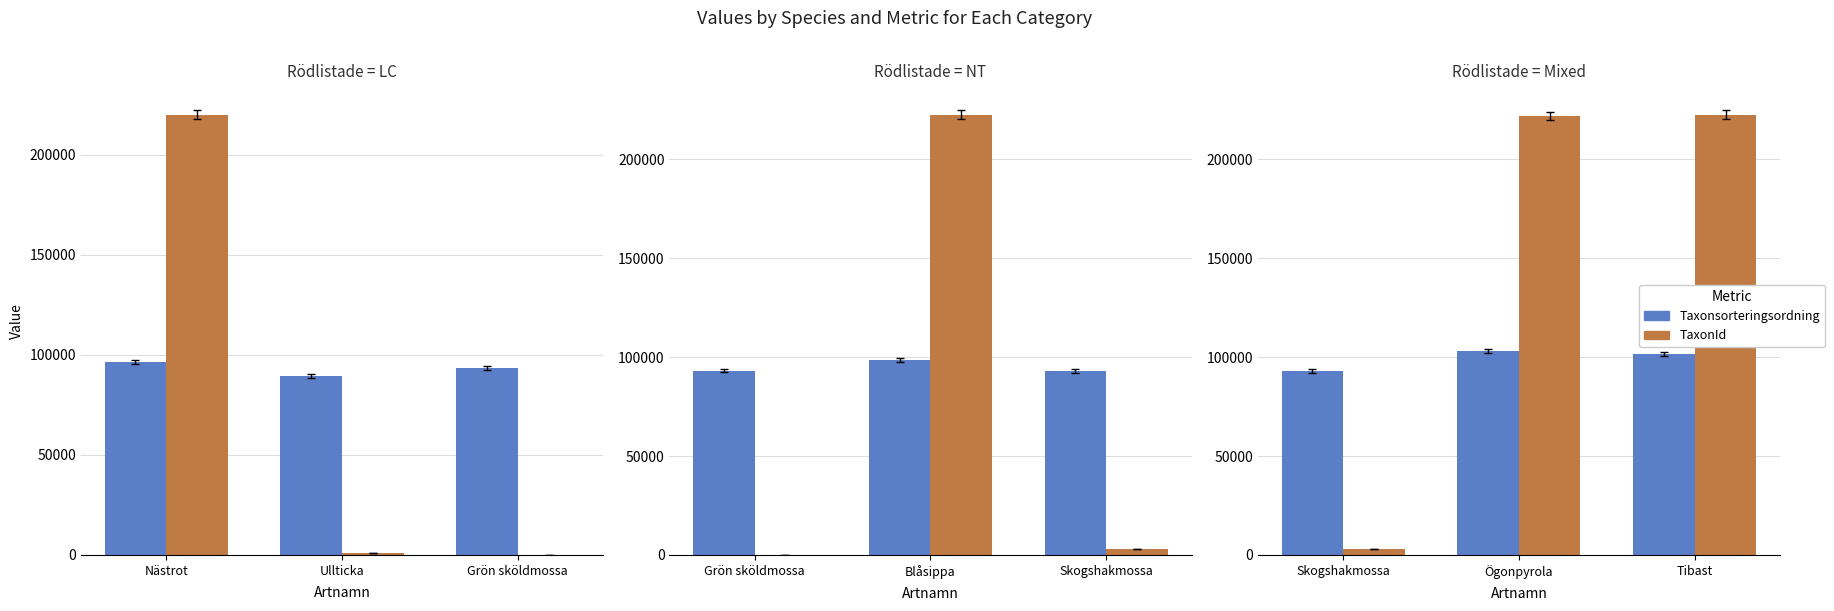

How many groups of bars are there?

3